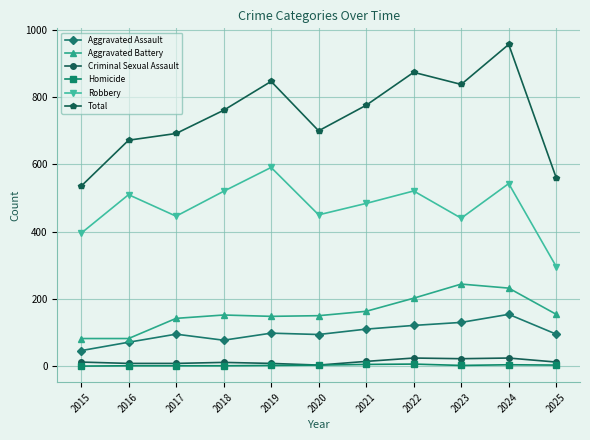

How many data points does each series have?

11